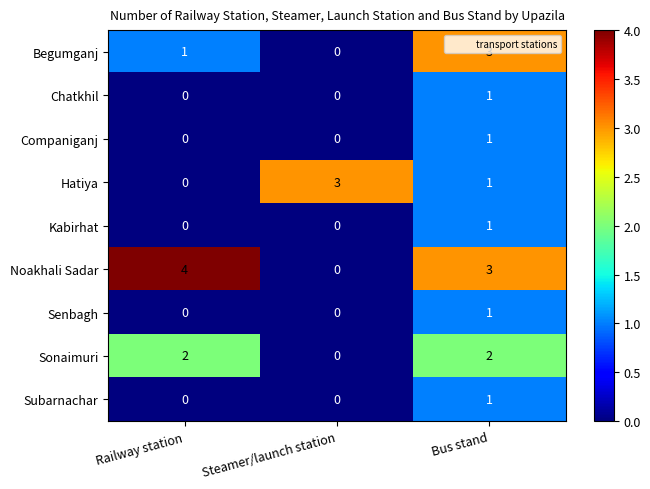

Count the Sonaimuri values in the range 0 to 2.

3